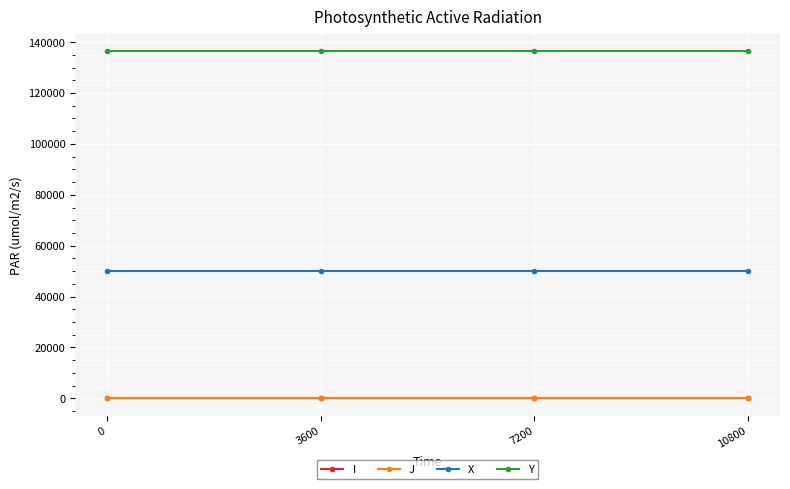

True or false: J has more than 2 interior local peaks.

False